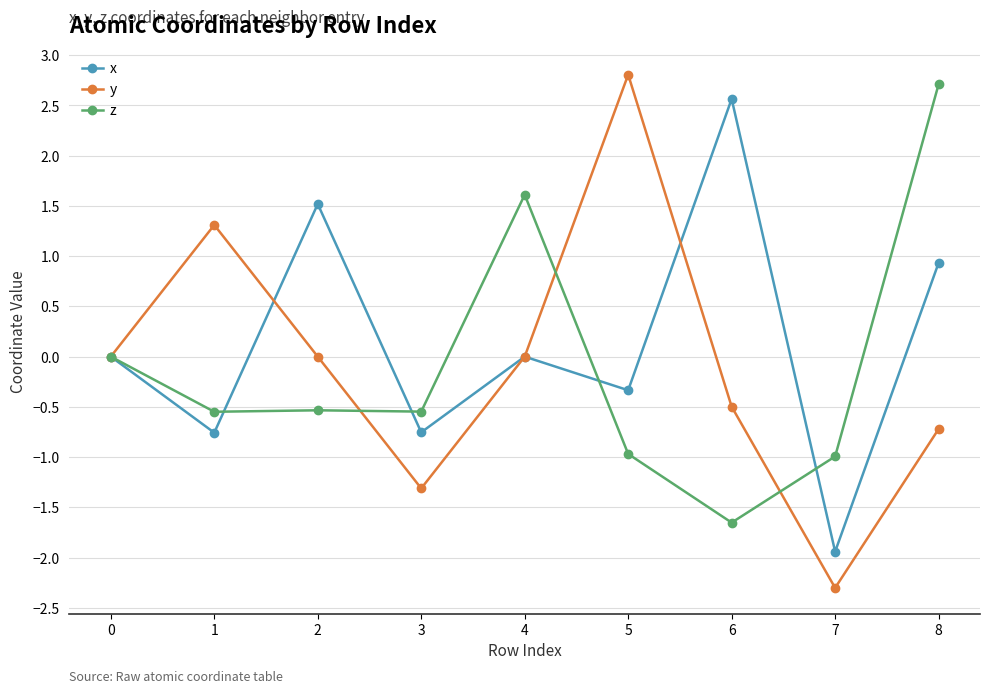

List the series in order of their peak value, highest first.

y, z, x